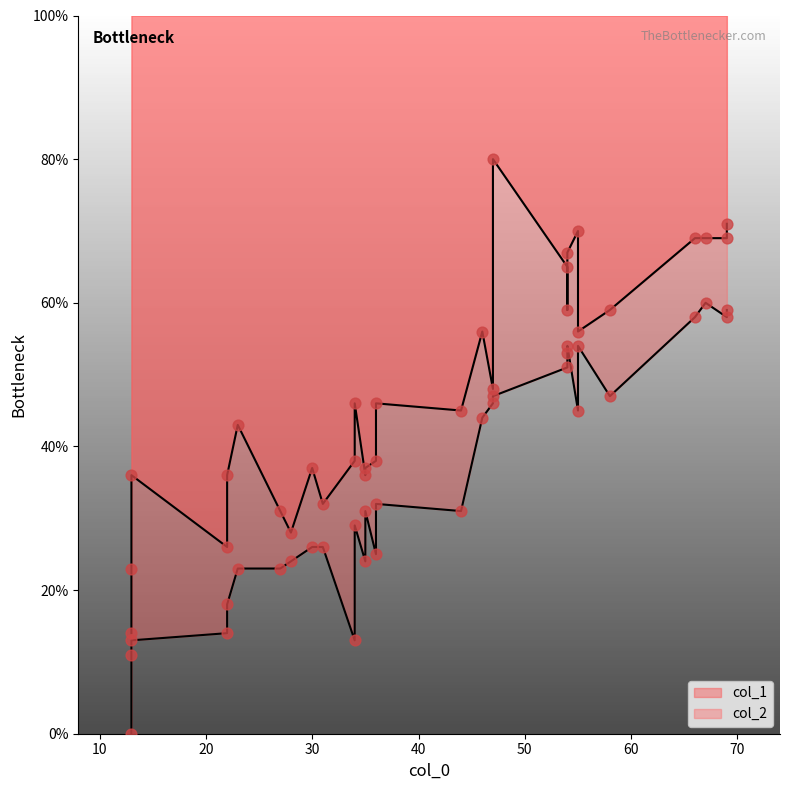

Which series has the largest Y range (max minus min)?

col_1